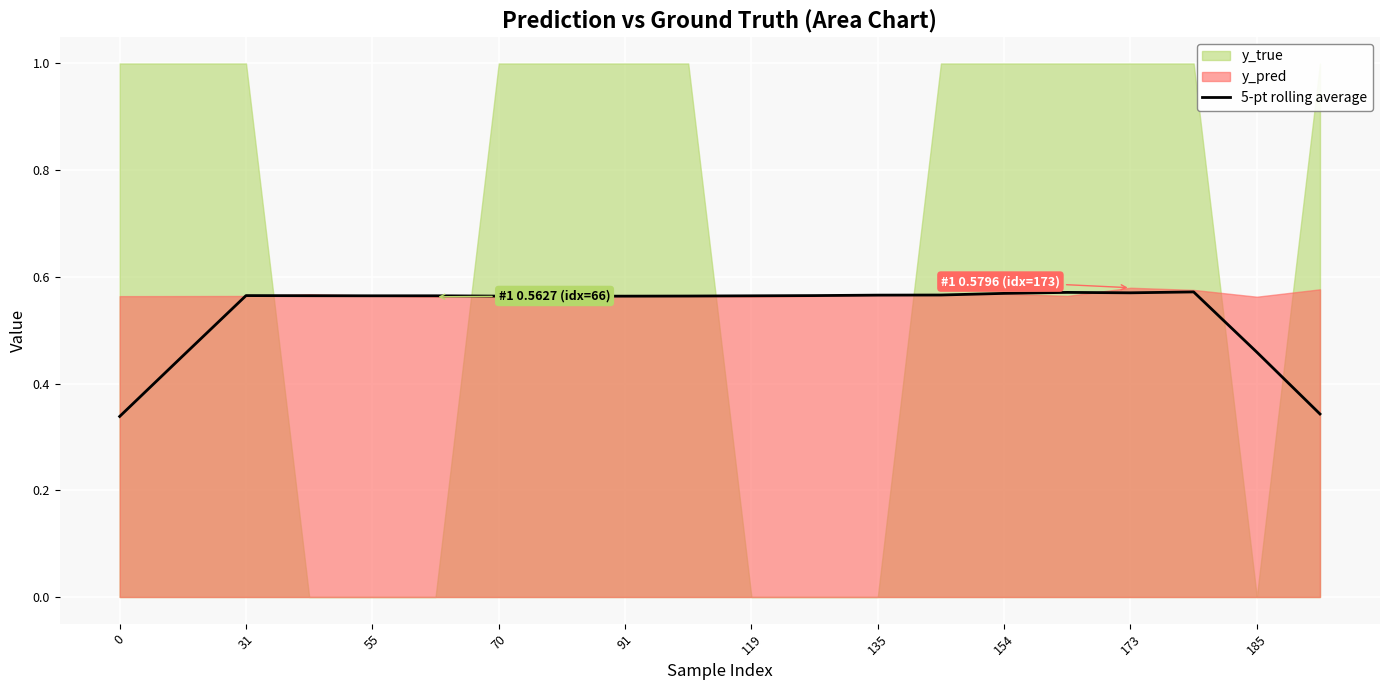

Is it true that 5-pt rolling average equals 0.9 at 154?

False